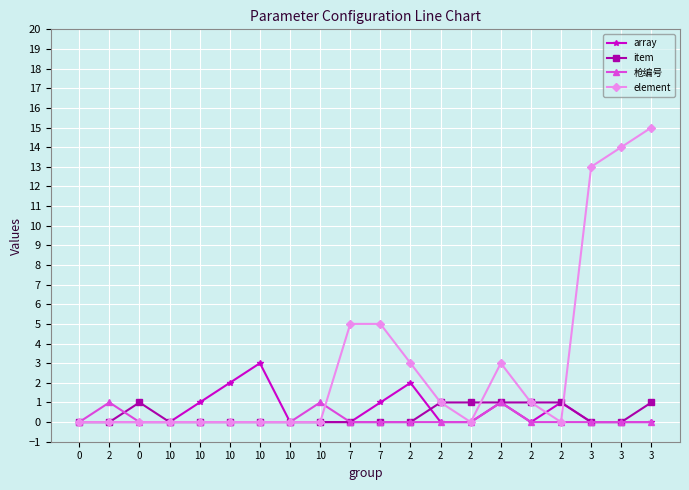

What are all the series names shown in the legend?

array, item, 枪编号, element